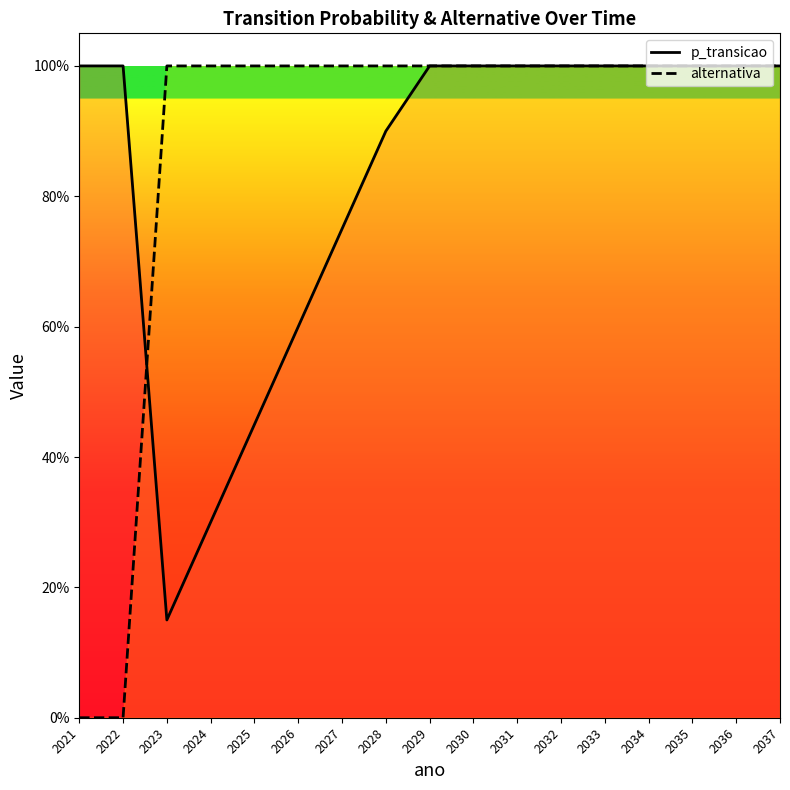

Which series ends up on top after the final intersection of alternativa and p_transicao?

alternativa